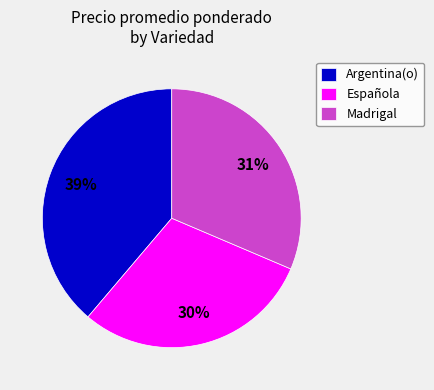

Do Madrigal and Española together represent more than half of the pie?

Yes